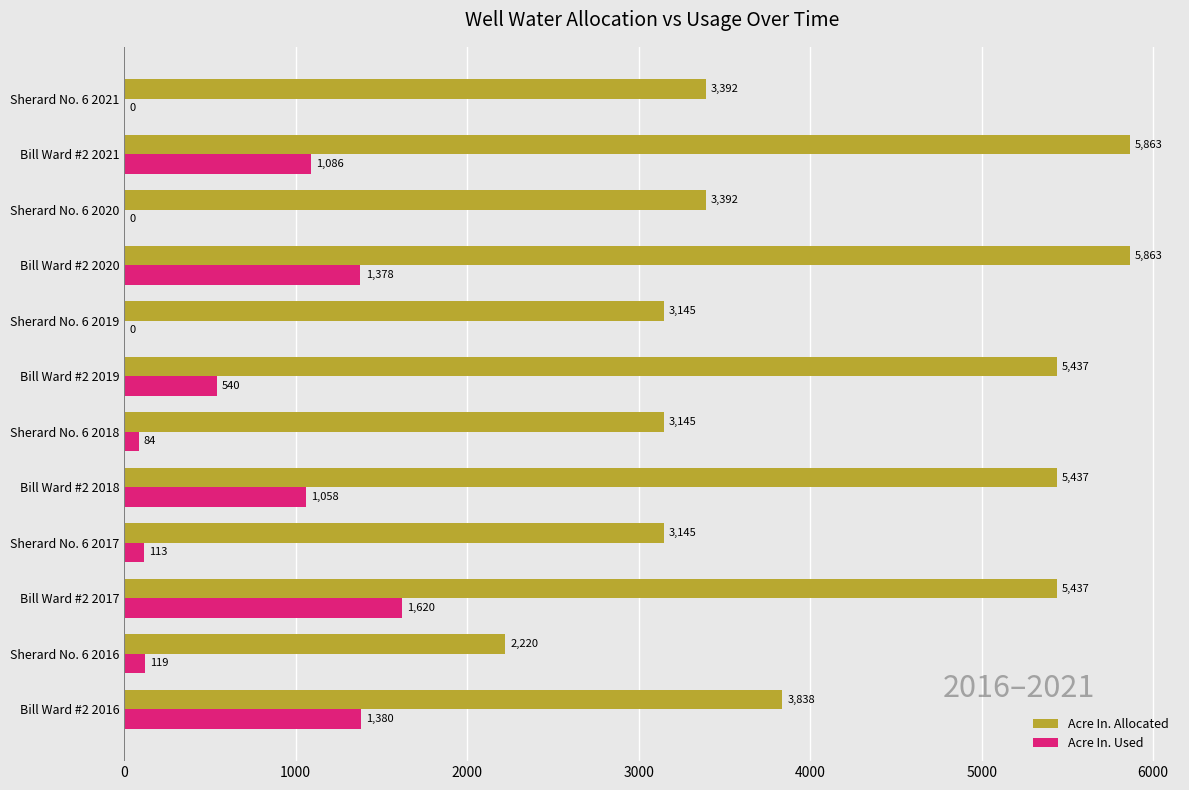

How many data points in Acre In. Used are above 540?

6